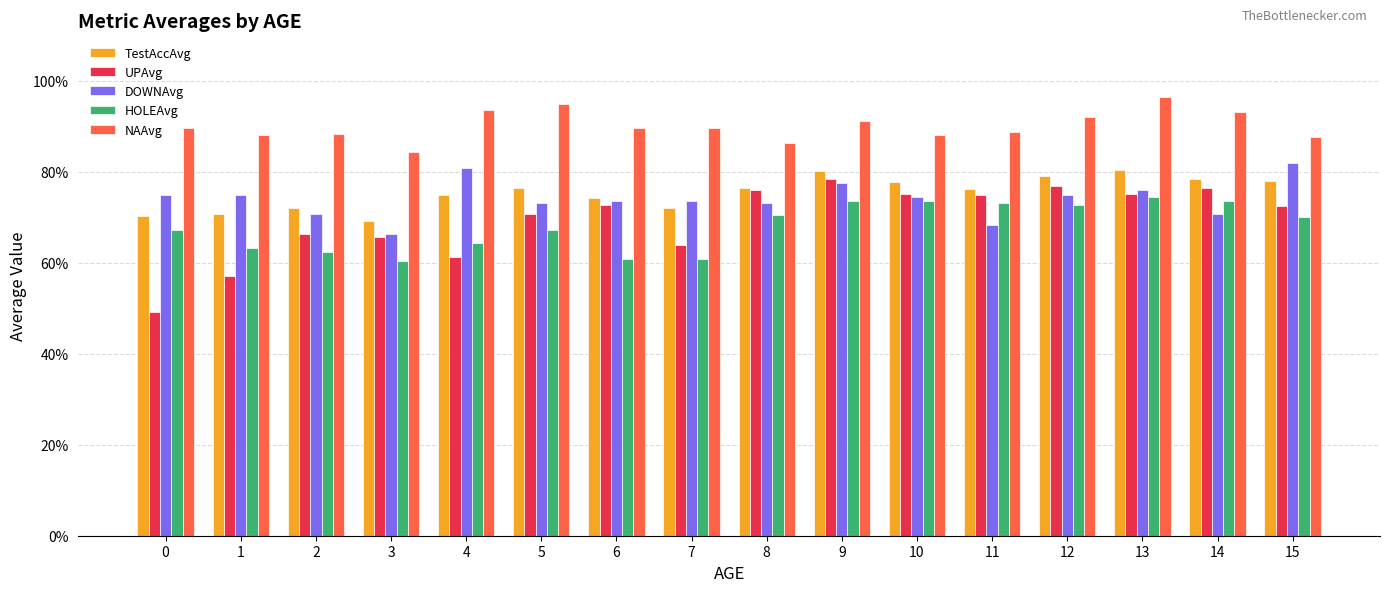

The value of DOWNAvg at 8 is 1.1. True or false?

False